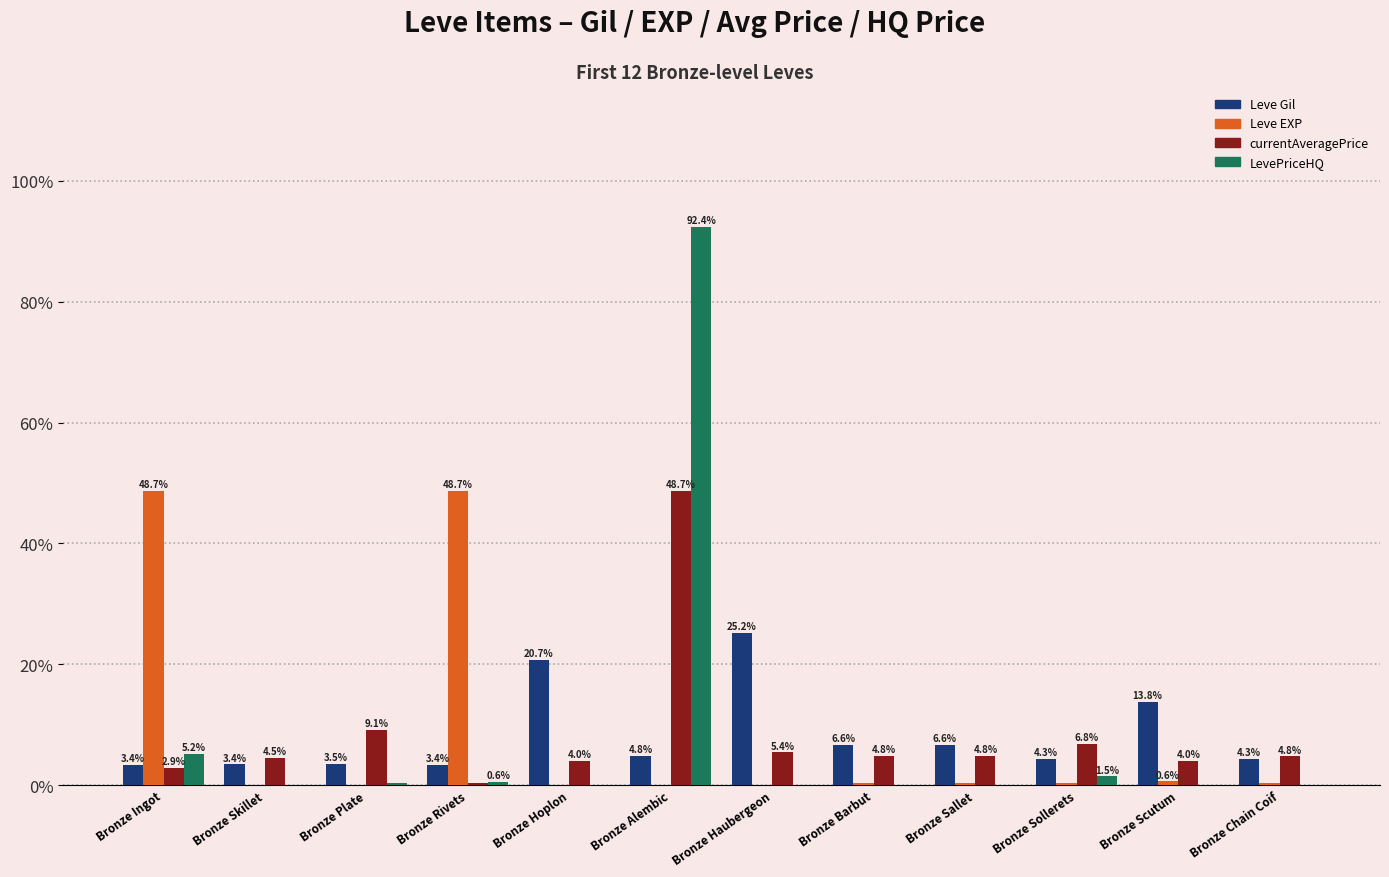

Which label corresponds to the largest value in the chart?

Bronze Alembic